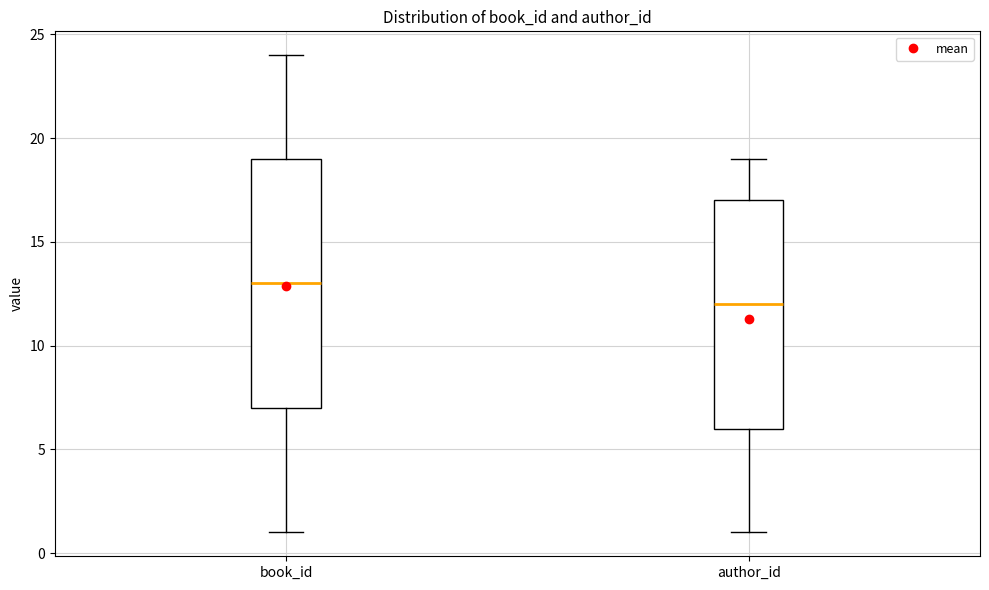

Reading left to right, read every box against the y-axis: the position of its median line, the range the box covers, and the ends of its whiskers. The values are not printed on the chart, so give them approximately, as read against the axis.

book_id: median 13, box 7 to 19, whiskers 1 to 24
author_id: median 12, box 6 to 17, whiskers 1 to 19